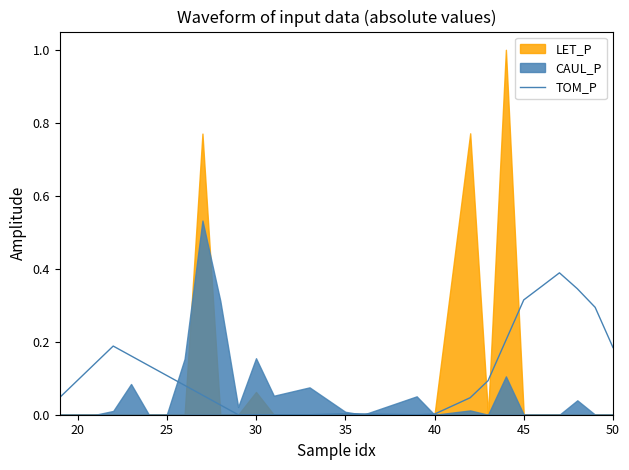

Count the number of categories in the chart.

27